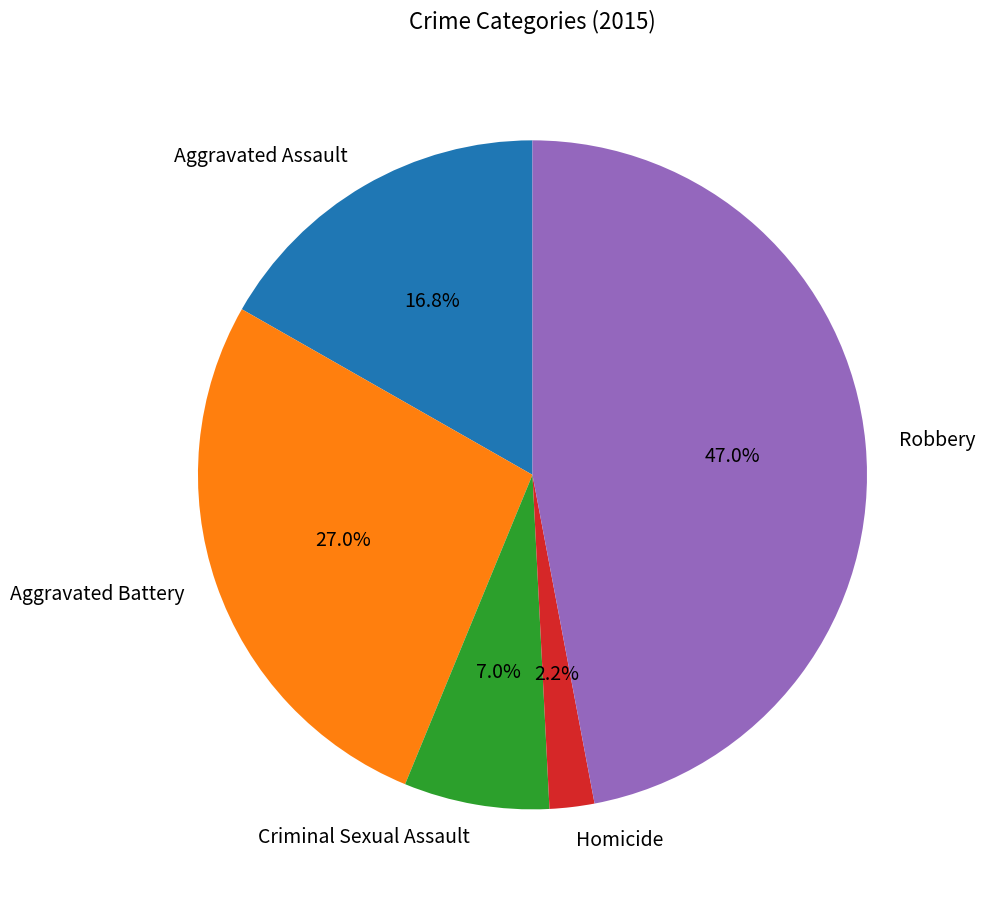

Is there a majority slice in this chart?

No